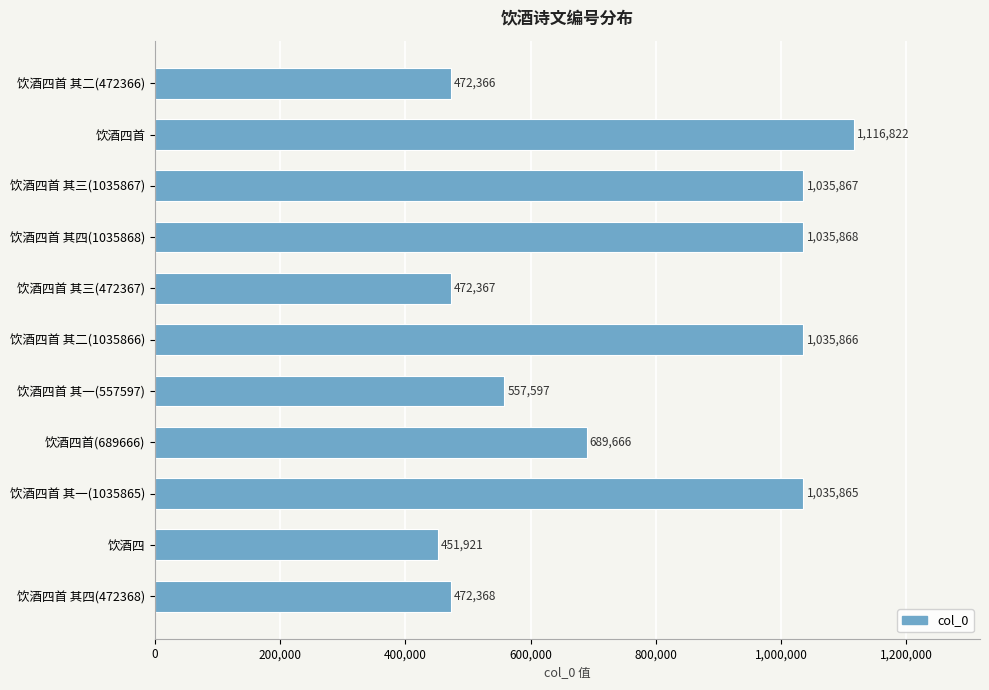

What is the minimum value shown in the chart?

451921